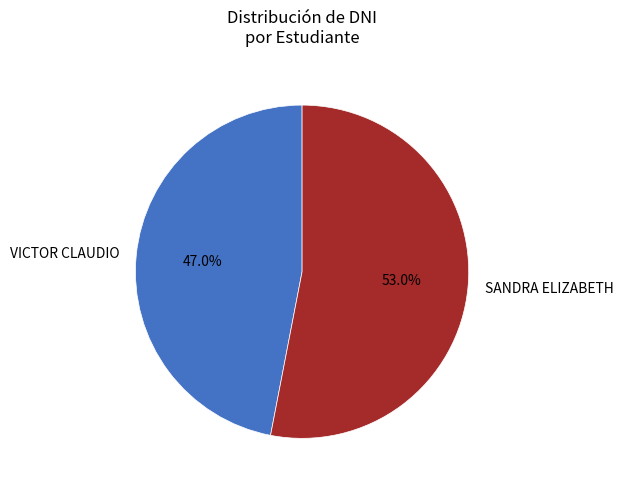

To the nearest percent, what is the difference between the largest and smallest slice percentages?

6%